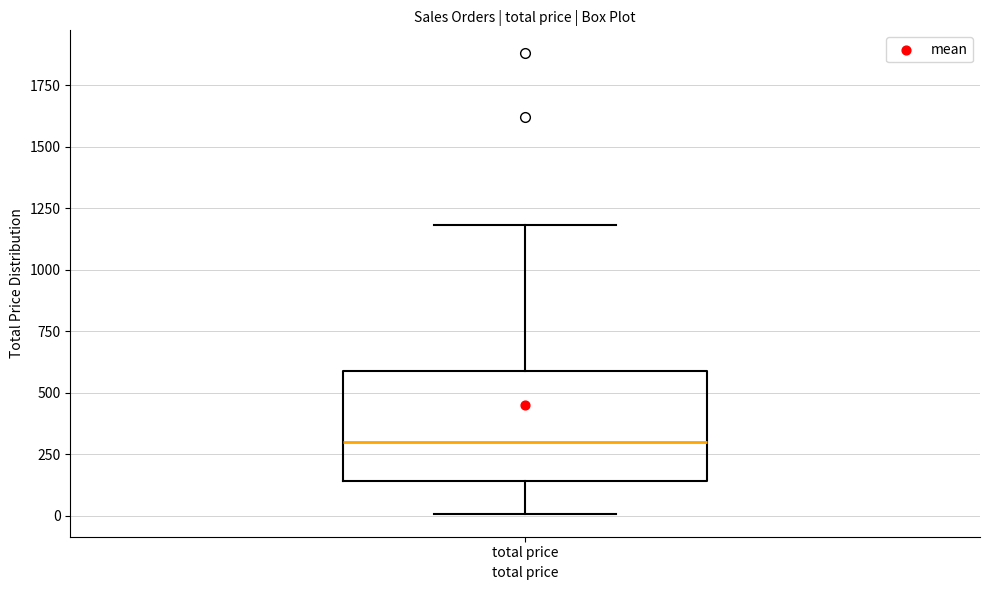

Where does the upper whisker of the box for total price end on the y-axis? The values are not printed on the chart, so give them approximately, as read against the axis.

1200